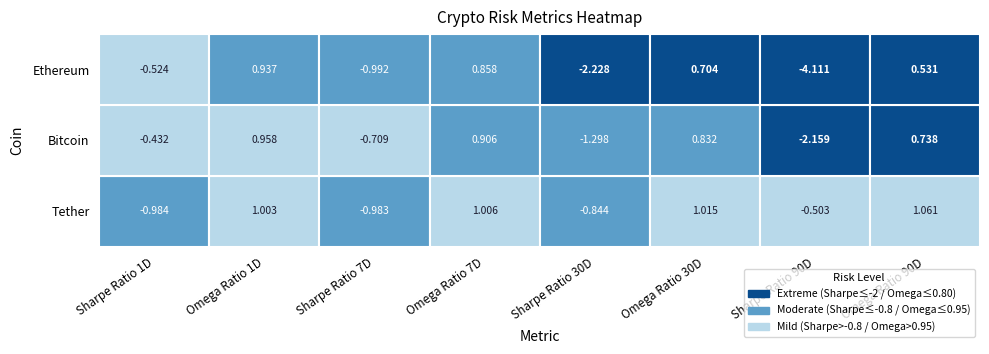

What is the sum of all Ethereum values?

-4.8